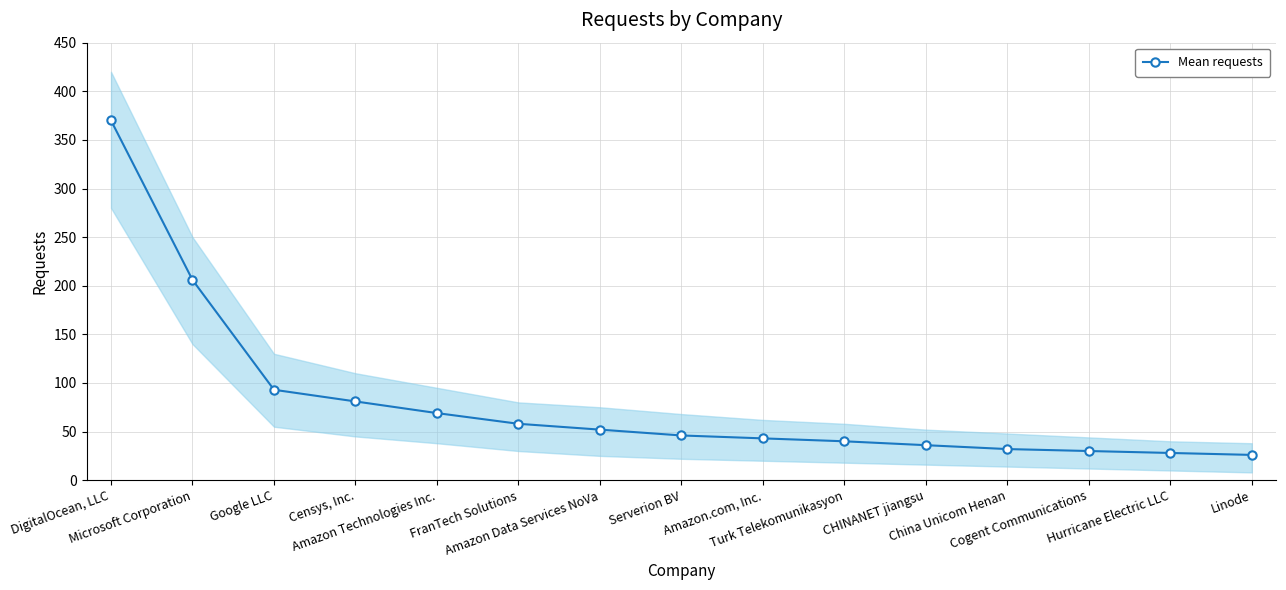

The chart shows a value of 20 at FranTech Solutions. True or false?

False